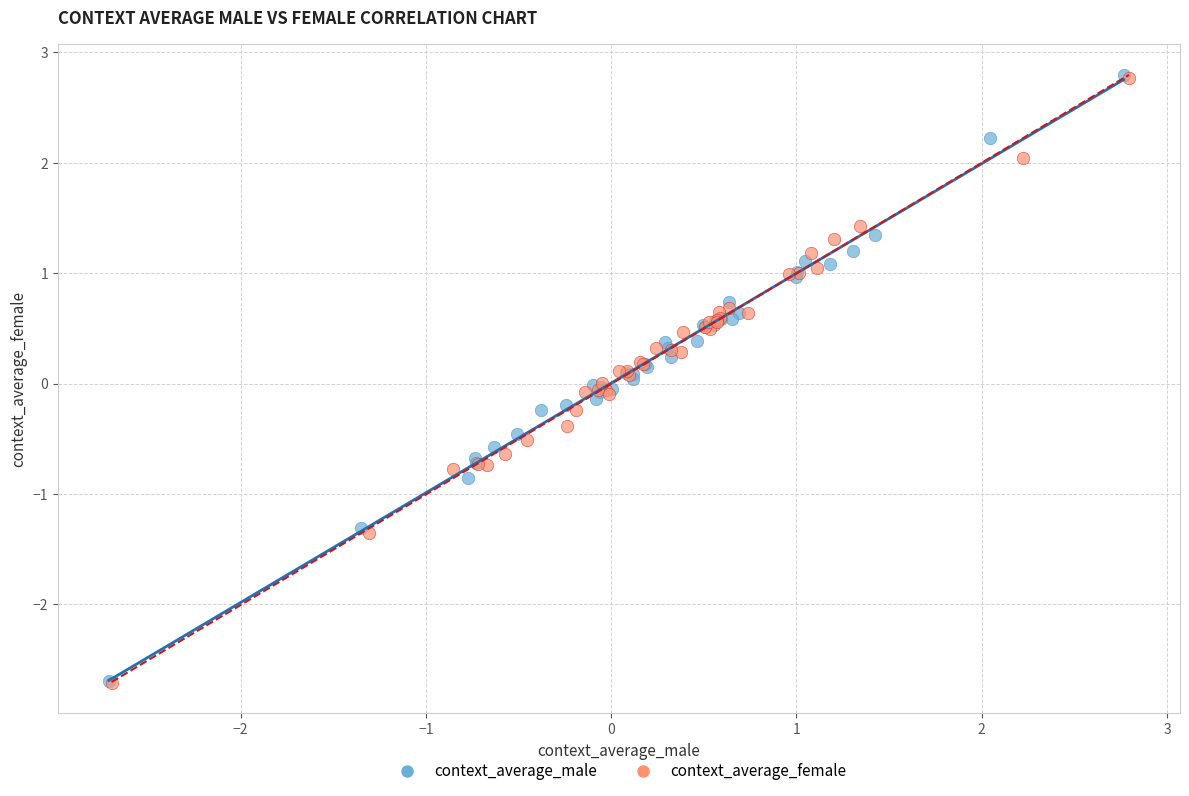

What are all the series names shown in the legend?

context_average_male, context_average_female